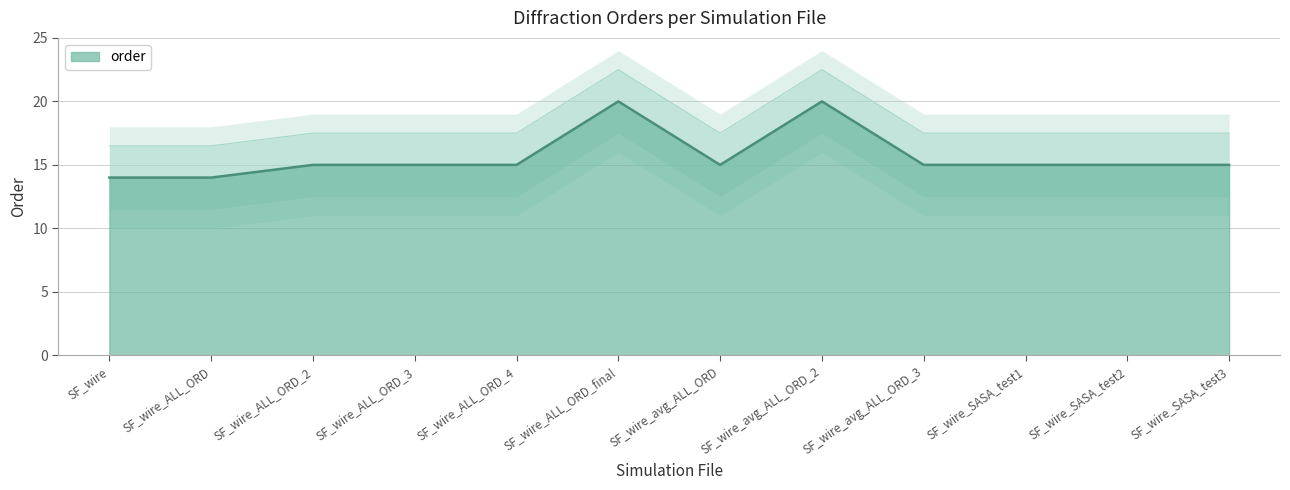

Reading left to right, transcribe all the data shown in this chart.

SF_wire=14	SF_wire_ALL_ORD=14	SF_wire_ALL_ORD_2=15	SF_wire_ALL_ORD_3=15	SF_wire_ALL_ORD_4=15	SF_wire_ALL_ORD_final=20	SF_wire_avg_ALL_ORD=15	SF_wire_avg_ALL_ORD_2=20	SF_wire_avg_ALL_ORD_3=15	SF_wire_SASA_test1=15	SF_wire_SASA_test2=15	SF_wire_SASA_test3=15